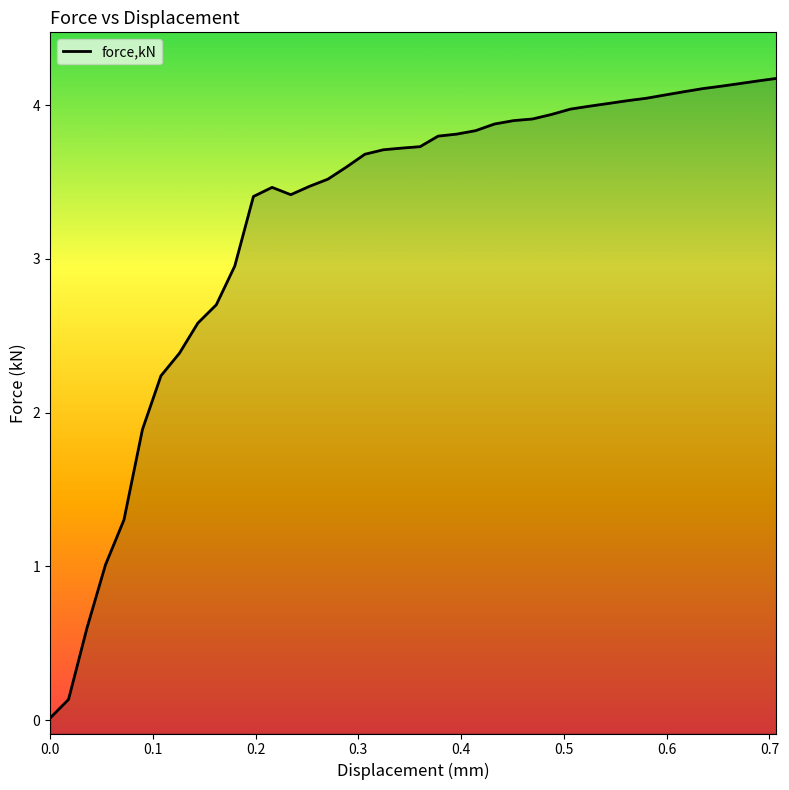

What is the maximum value shown in the chart?

4.2